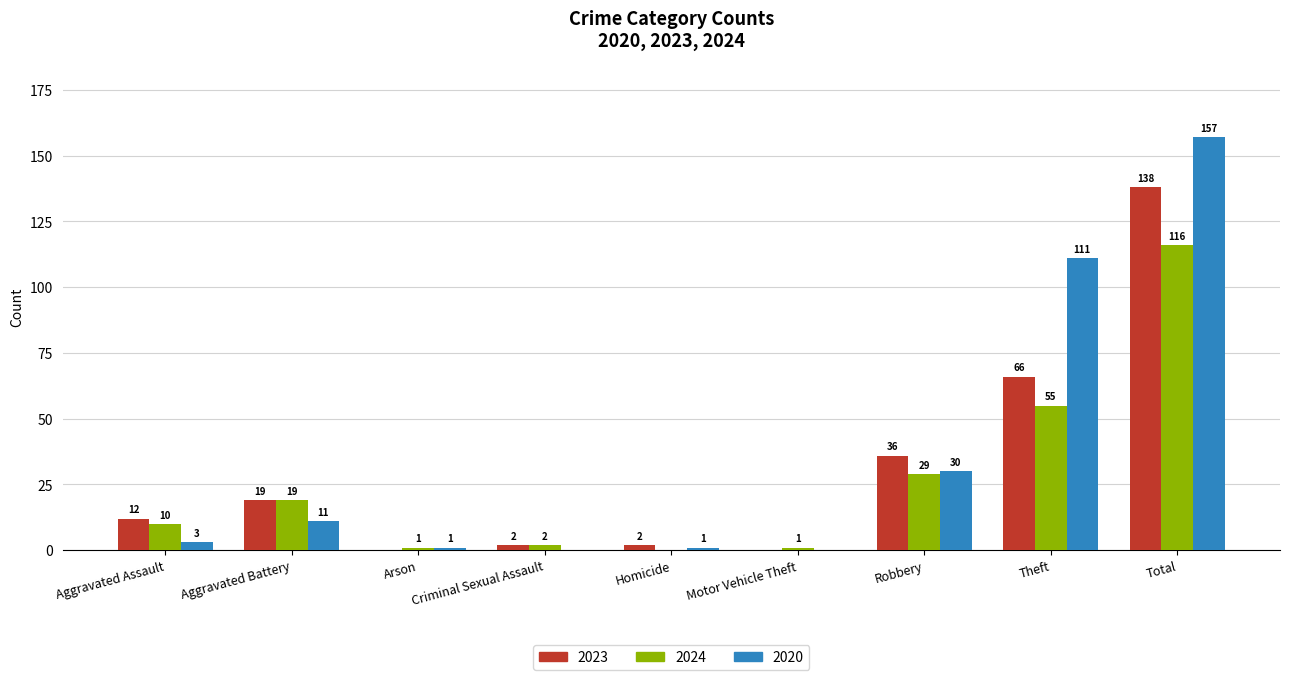

Reading right to left, list all the values displayed in this chart.

2023: Total=138	Theft=66	Robbery=36	Motor Vehicle Theft=0	Homicide=2	Criminal Sexual Assault=2	Arson=0	Aggravated Battery=19	Aggravated Assault=12
2024: Total=116	Theft=55	Robbery=29	Motor Vehicle Theft=1	Homicide=0	Criminal Sexual Assault=2	Arson=1	Aggravated Battery=19	Aggravated Assault=10
2020: Total=157	Theft=111	Robbery=30	Motor Vehicle Theft=0	Homicide=1	Criminal Sexual Assault=0	Arson=1	Aggravated Battery=11	Aggravated Assault=3